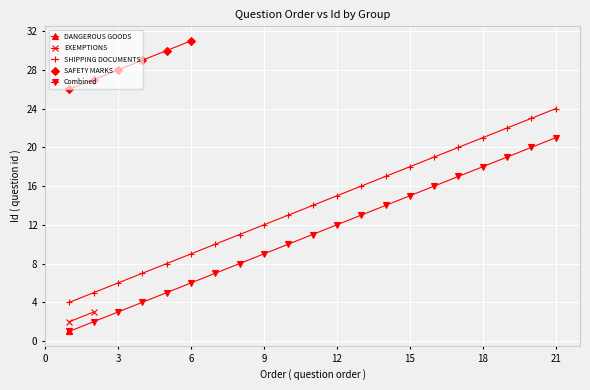

Is it true that SHIPPING DOCUMENTS equals 24 at 21?

True